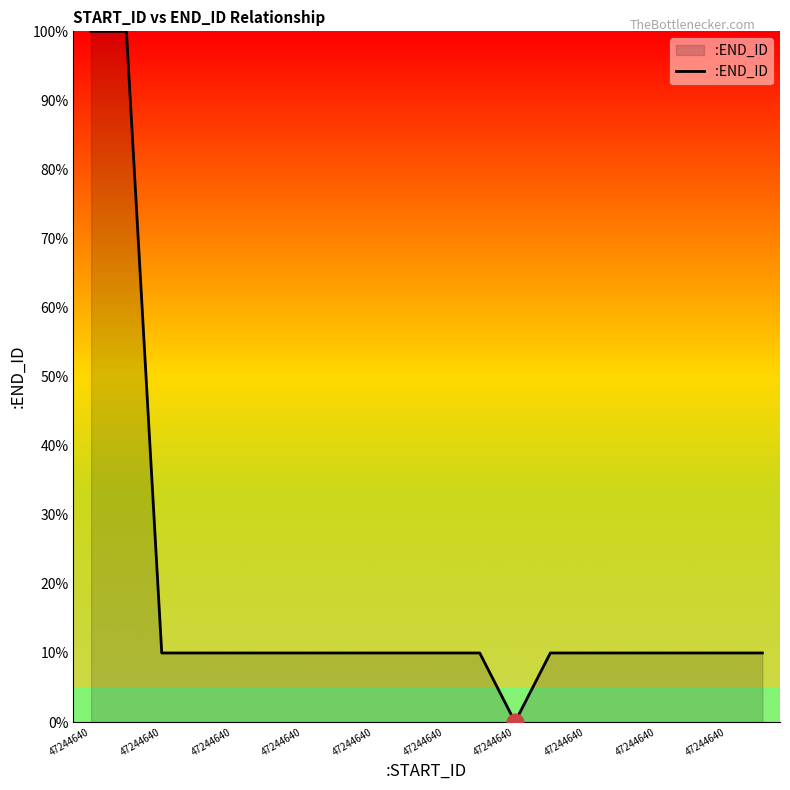

What is the maximum value shown in the chart?

100.0